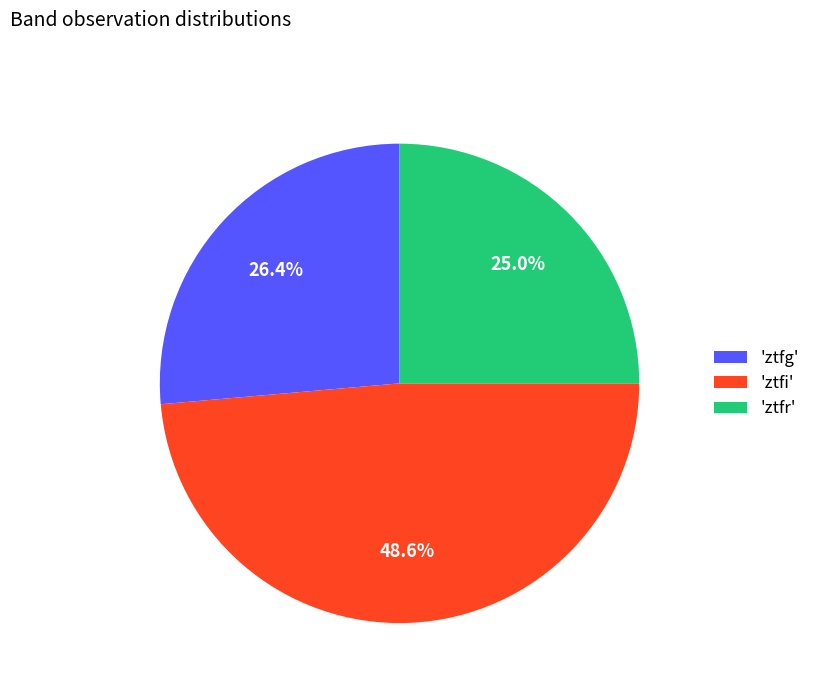

Do 'ztfr' and 'ztfg' together represent more than half of the pie?

Yes